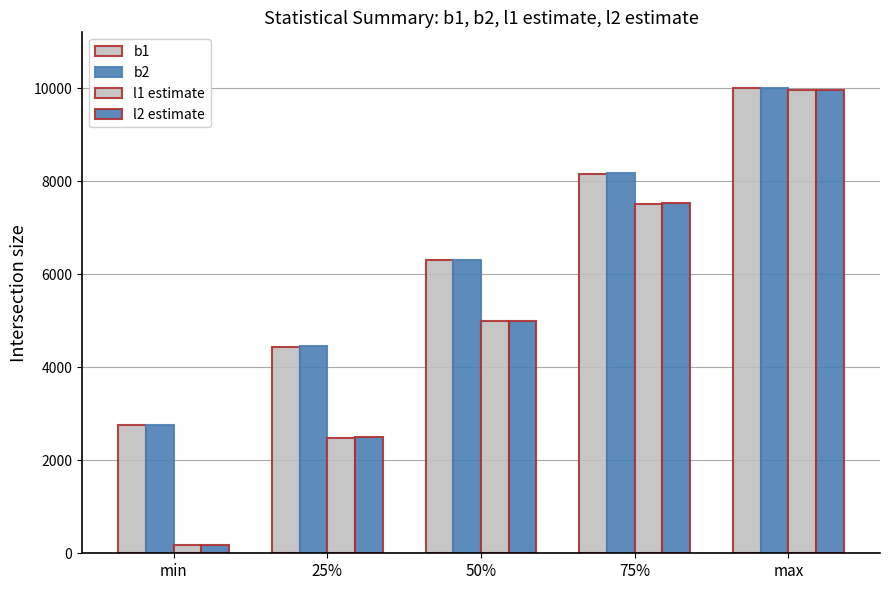

How many categories are shown in the chart?

5